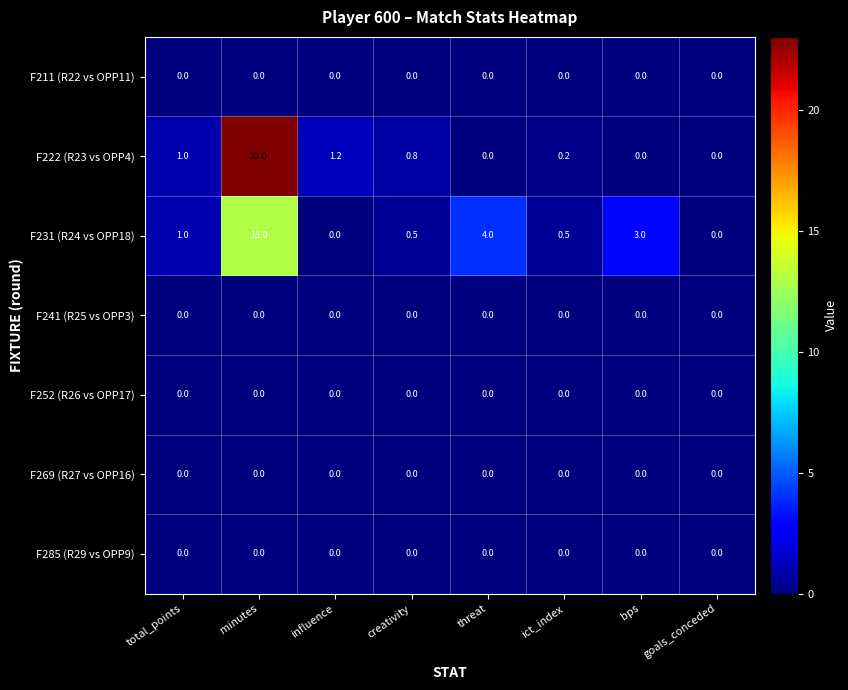

Which series has the largest total across all categories?

F222 (R23 vs OPP4)